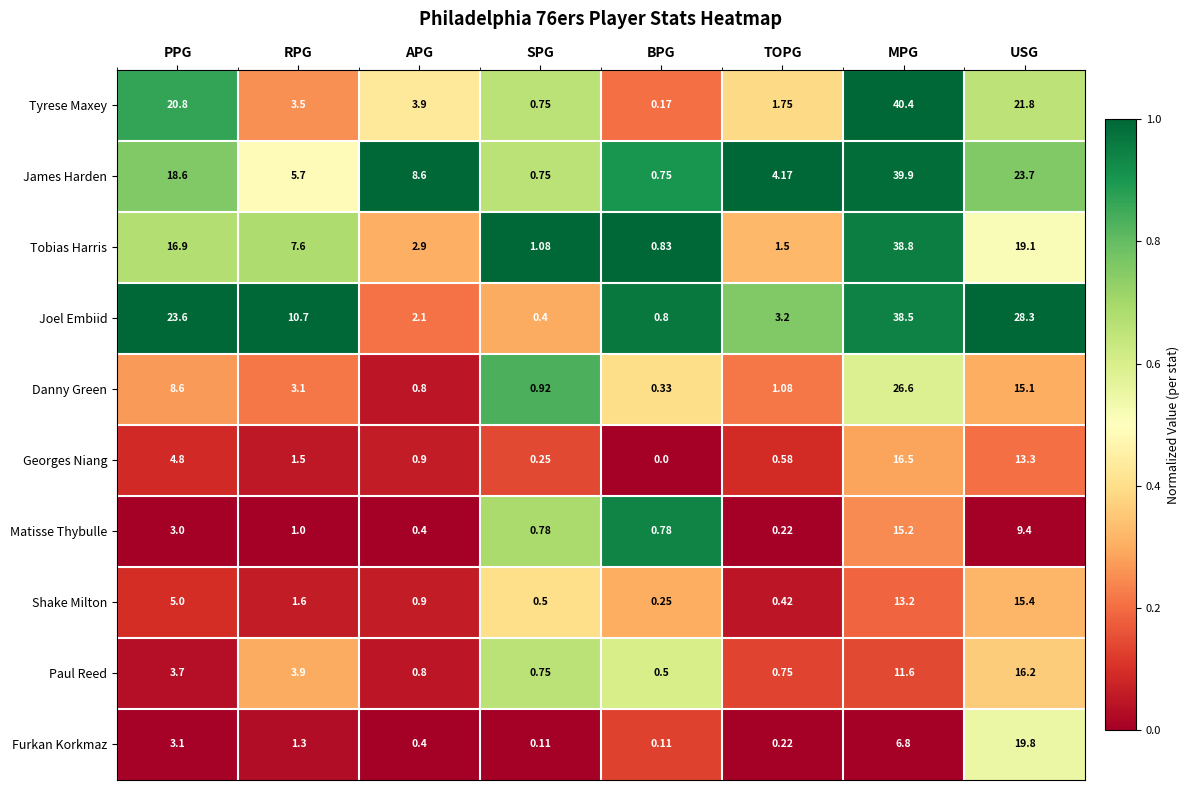

How many values in the Furkan Korkmaz series exceed 1?

4